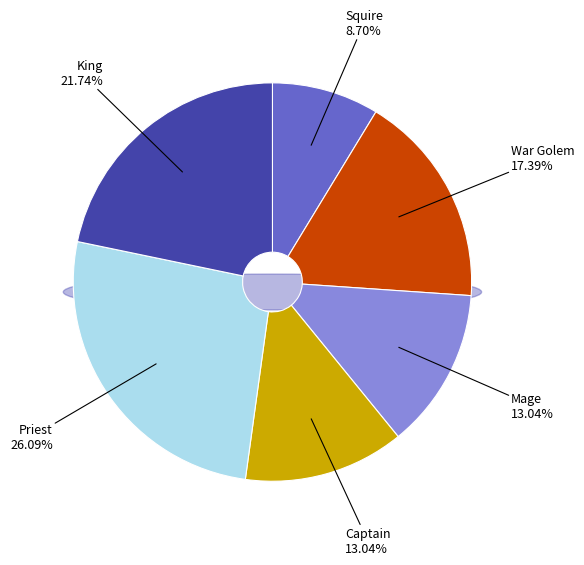

To the nearest percent, what percentage of the pie is Captain?

13%